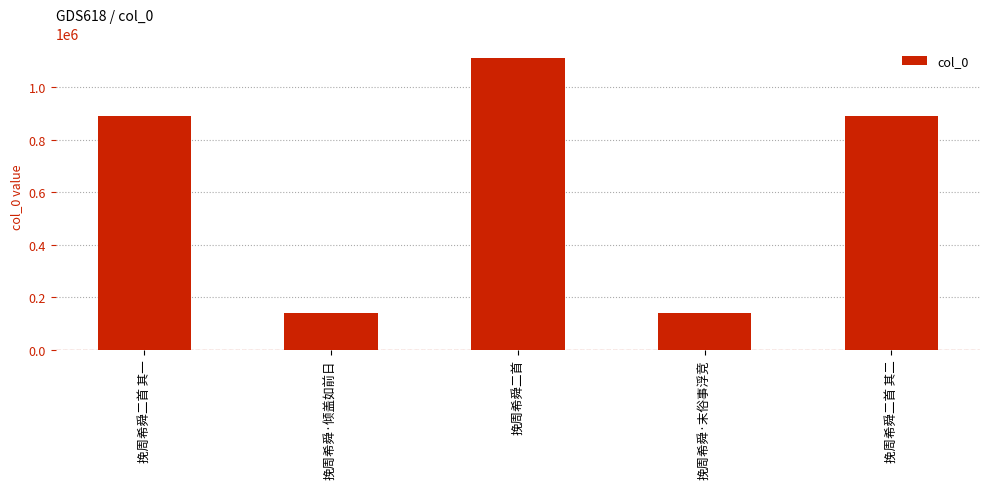

At which category does the chart reach its peak across all series?

挽周希舜二首